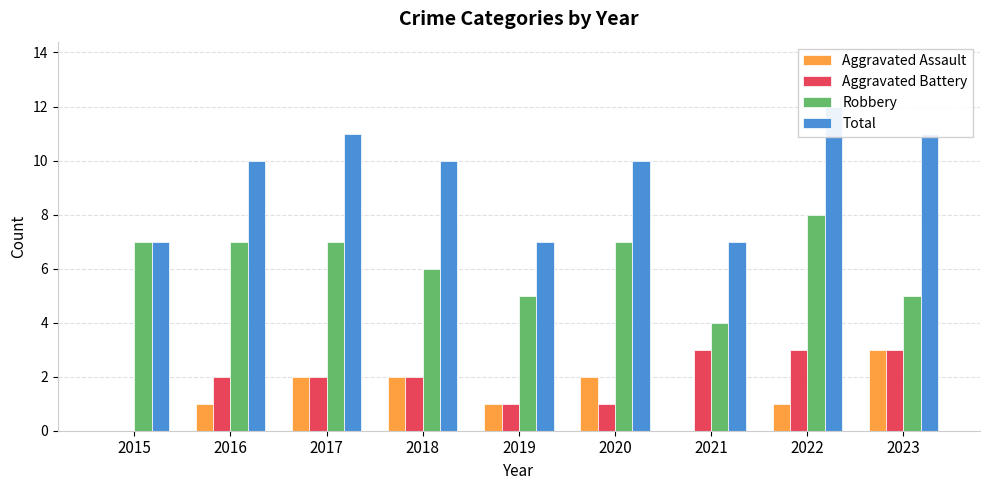

How many distinct data groups are displayed?

4